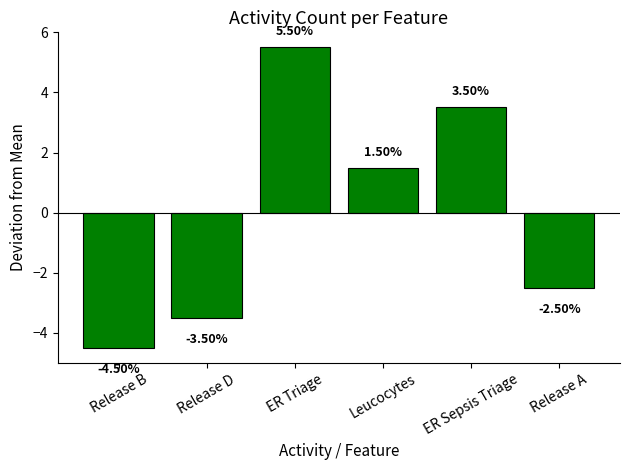

What is the label of the 2nd bar from the right?

ER Sepsis Triage